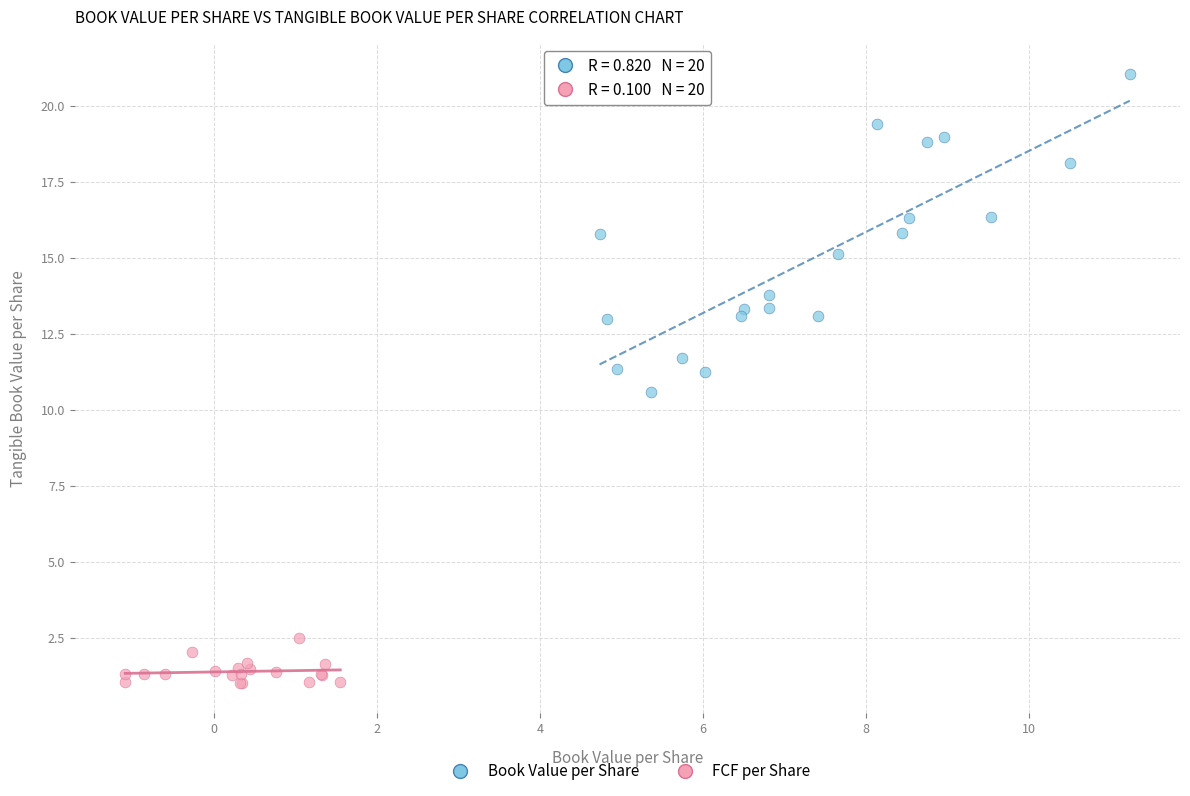

Which series reaches the minimum Y coordinate?

FCF per Share